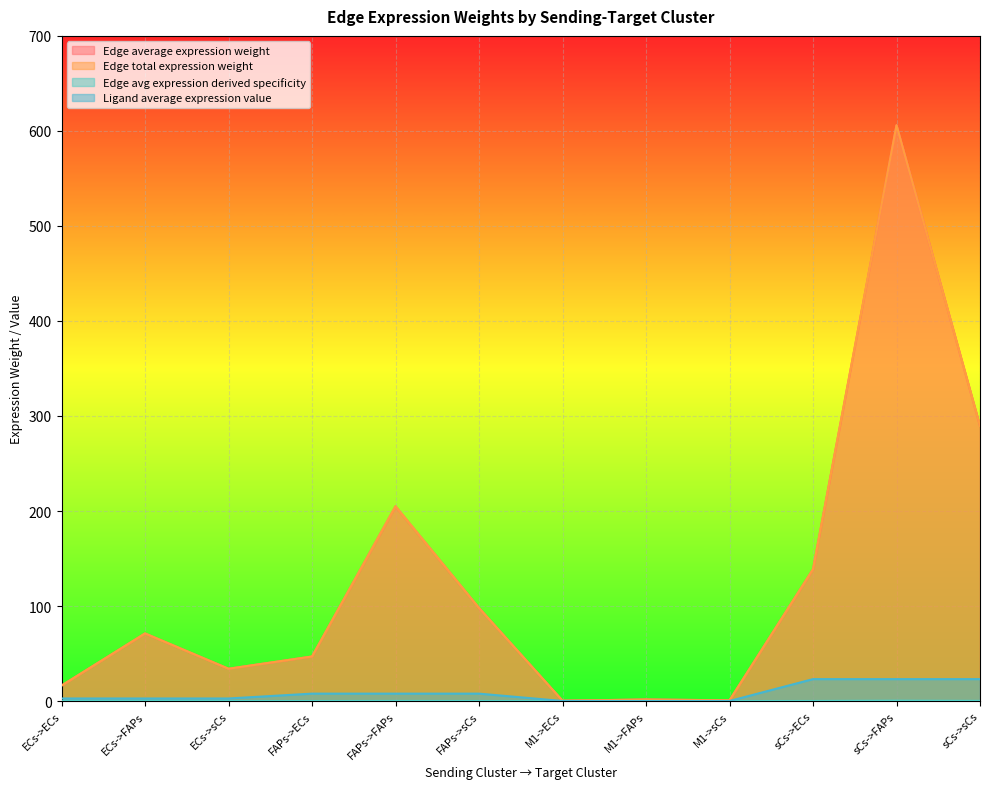

The value of Edge avg expression derived specificity at FAPs->sCs is 172.6. True or false?

False